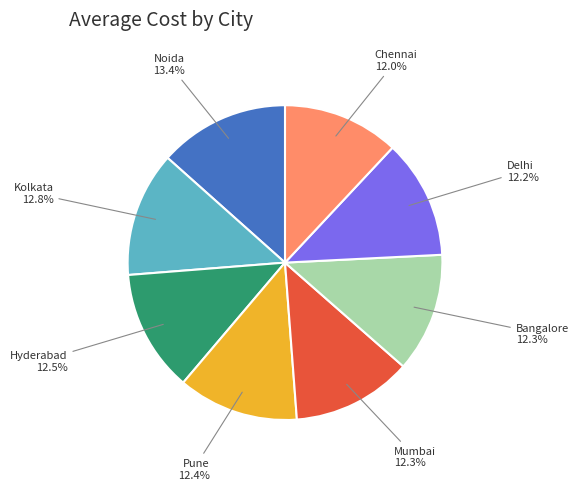

To the nearest percent, what is the difference between the largest and smallest slice percentages?

1%